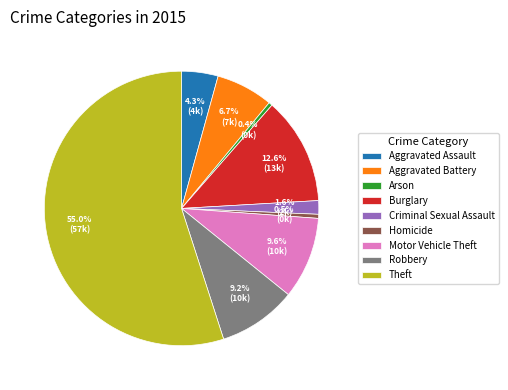

Combined, do Aggravated Battery and Criminal Sexual Assault account for over 50%?

No